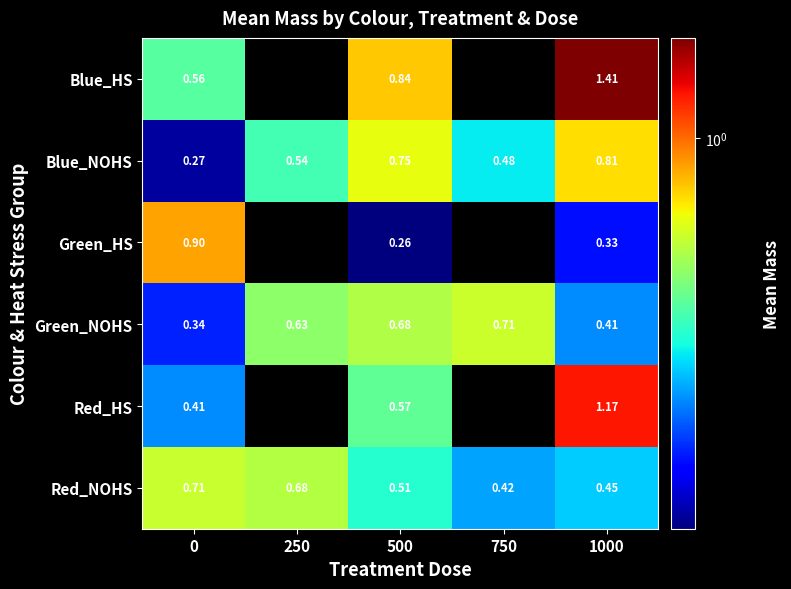

At 500, list the series in order from largest to smallest.

Blue_HS, Blue_NOHS, Green_NOHS, Red_HS, Red_NOHS, Green_HS